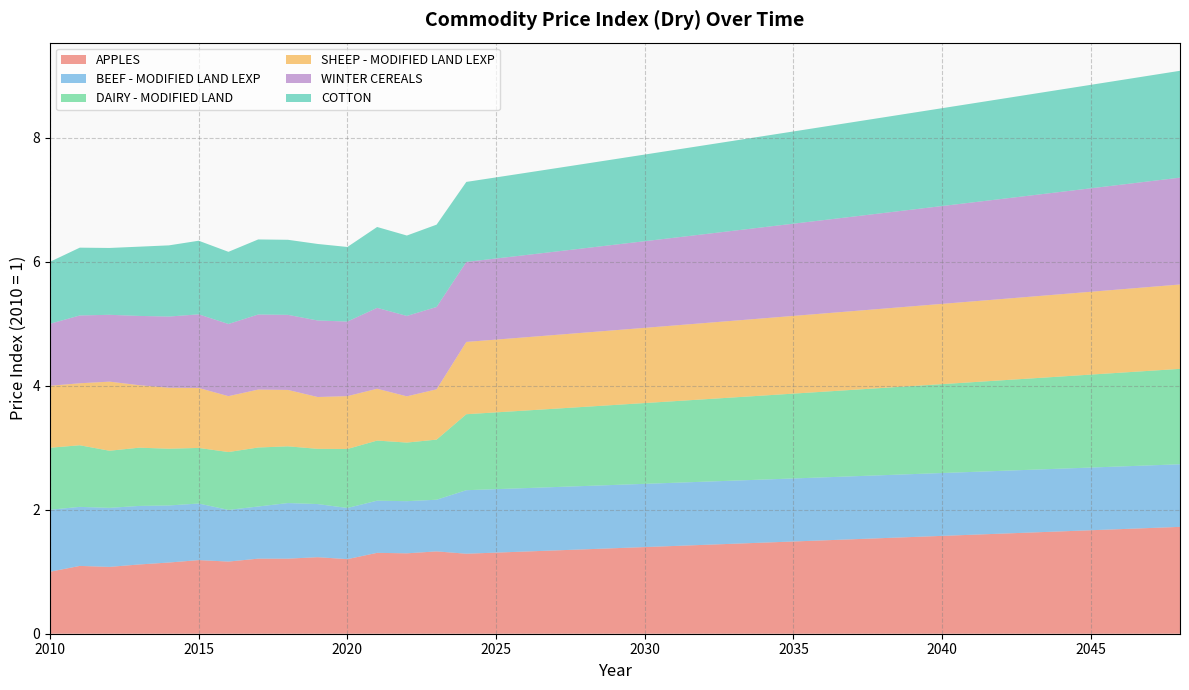

Reading left to right, transcribe all the data shown in this chart.

APPLES: 1.0	1.1	1.1	1.1	1.1	1.2	1.2	1.2	1.2	1.2	1.2	1.3	1.3	1.3	1.3	1.3	1.3	1.3	1.4	1.4	1.4	1.4	1.4	1.5	1.5	1.5	1.5	1.5	1.5	1.6	1.6	1.6	1.6	1.6	1.7	1.7	1.7	1.7	1.7
BEEF - MODIFIED LAND LEXP: 1.0	1.0	1.0	0.9	0.9	0.9	0.8	0.8	0.9	0.9	0.8	0.8	0.8	0.8	1.0	1.0	1.0	1.0	1.0	1.0	1.0	1.0	1.0	1.0	1.0	1.0	1.0	1.0	1.0	1.0	1.0	1.0	1.0	1.0	1.0	1.0	1.0	1.0	1.0
DAIRY - MODIFIED LAND: 1.0	1.0	0.9	0.9	0.9	0.9	0.9	1.0	0.9	0.9	1.0	1.0	0.9	1.0	1.2	1.2	1.3	1.3	1.3	1.3	1.3	1.3	1.3	1.3	1.4	1.4	1.4	1.4	1.4	1.4	1.4	1.4	1.5	1.5	1.5	1.5	1.5	1.5	1.5
SHEEP - MODIFIED LAND LEXP: 1.0	1.0	1.1	1.0	1.0	1.0	0.9	0.9	0.9	0.8	0.9	0.8	0.7	0.8	1.2	1.2	1.2	1.2	1.2	1.2	1.2	1.2	1.2	1.2	1.2	1.3	1.3	1.3	1.3	1.3	1.3	1.3	1.3	1.3	1.3	1.3	1.3	1.4	1.4
WINTER CEREALS: 1.0	1.1	1.1	1.1	1.1	1.2	1.2	1.2	1.2	1.2	1.2	1.3	1.3	1.3	1.3	1.3	1.3	1.3	1.4	1.4	1.4	1.4	1.4	1.5	1.5	1.5	1.5	1.5	1.5	1.6	1.6	1.6	1.6	1.6	1.7	1.7	1.7	1.7	1.7
COTTON: 1.0	1.1	1.1	1.1	1.1	1.2	1.2	1.2	1.2	1.2	1.2	1.3	1.3	1.3	1.3	1.3	1.3	1.3	1.4	1.4	1.4	1.4	1.4	1.5	1.5	1.5	1.5	1.5	1.5	1.6	1.6	1.6	1.6	1.6	1.7	1.7	1.7	1.7	1.7